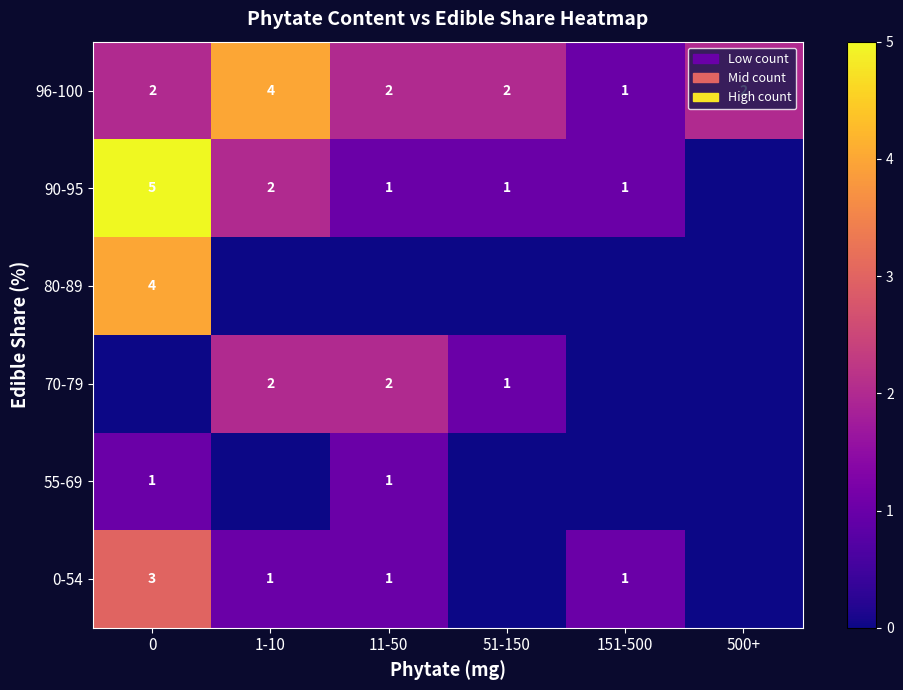

What is the sum of the 96-100 values at 500+ and 51-150?

4